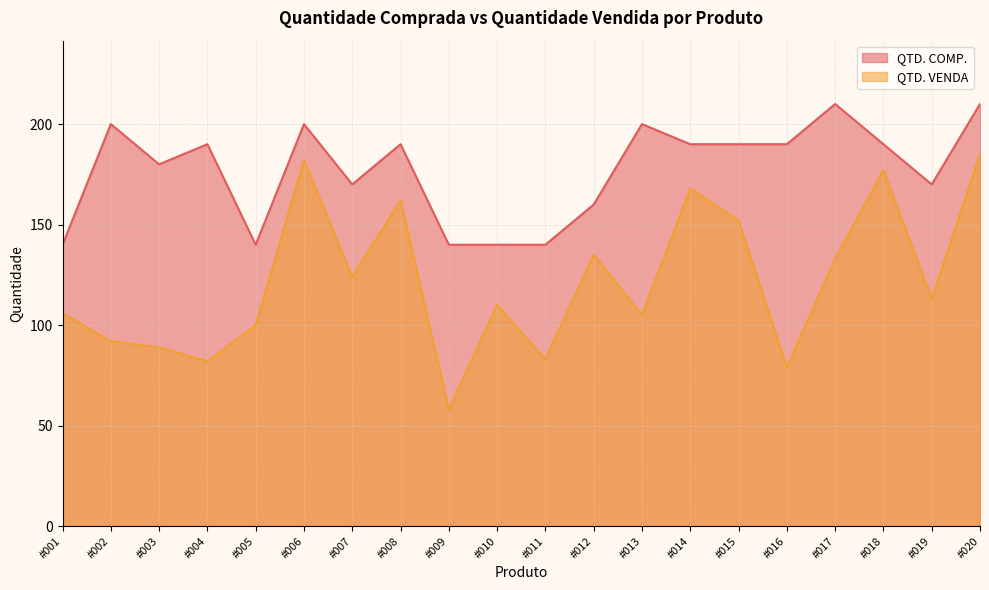

At which label is QTD. VENDA closest to 121?

#007